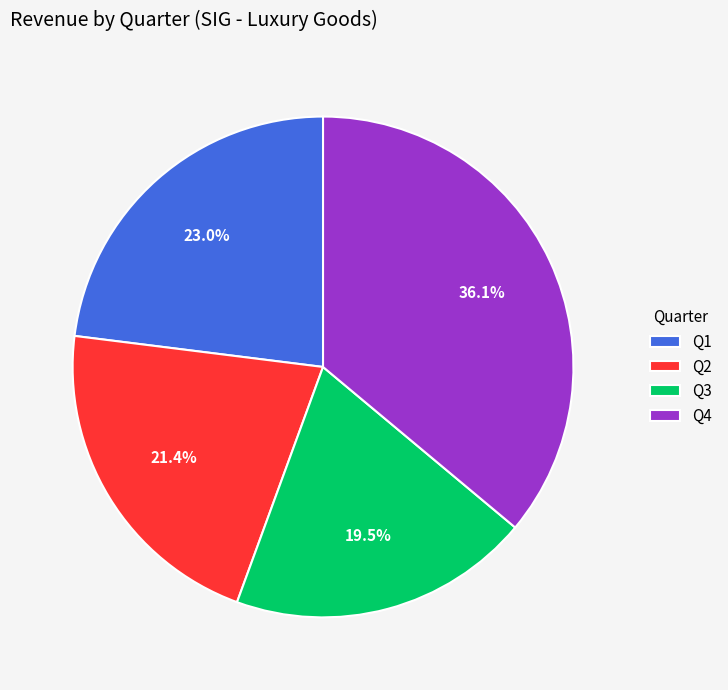

What is the smallest slice in the pie chart?

Q3